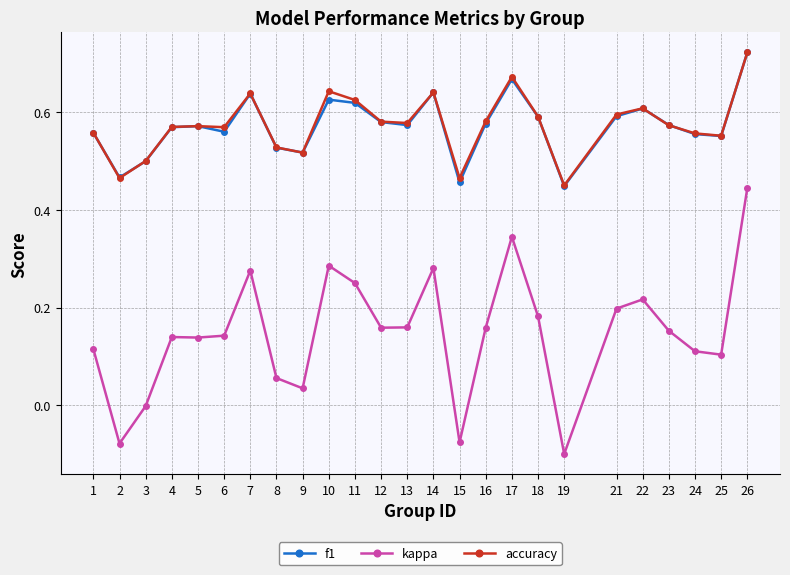

Which category has the highest value across all series?

26